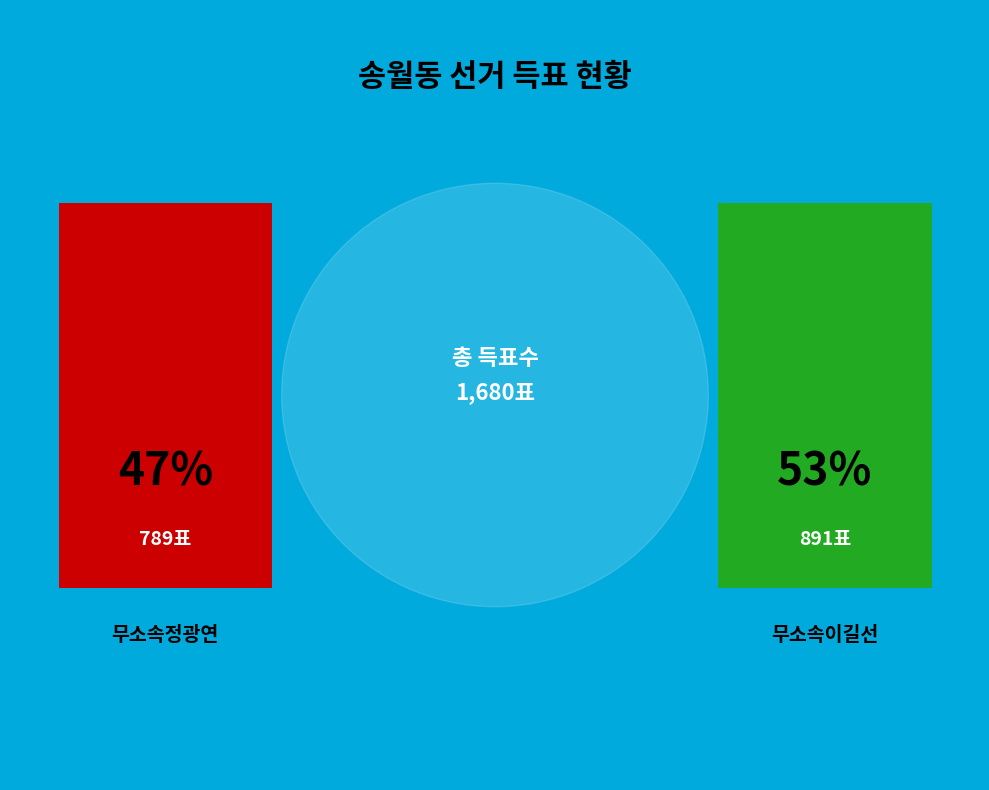

To the nearest percent, what is the difference between the largest and smallest slice percentages?

6%